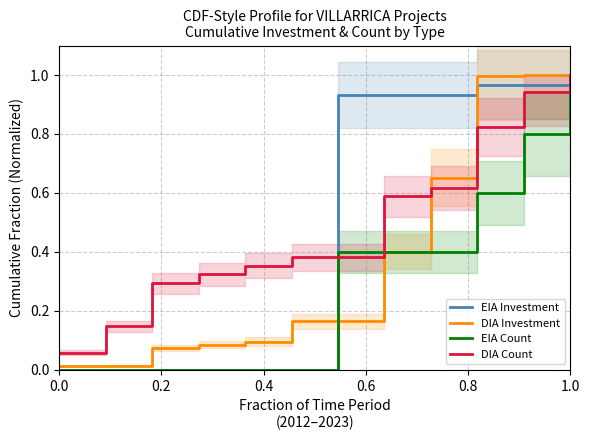

Between 0.0 and 0.4, which series saw the biggest shift?

DIA Count